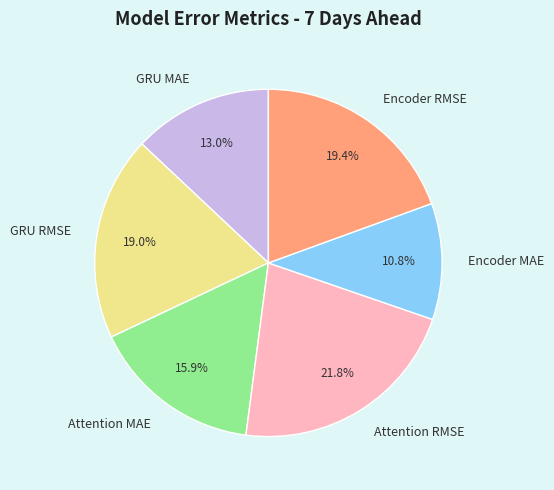

Which category has the smallest portion of the pie?

Encoder MAE